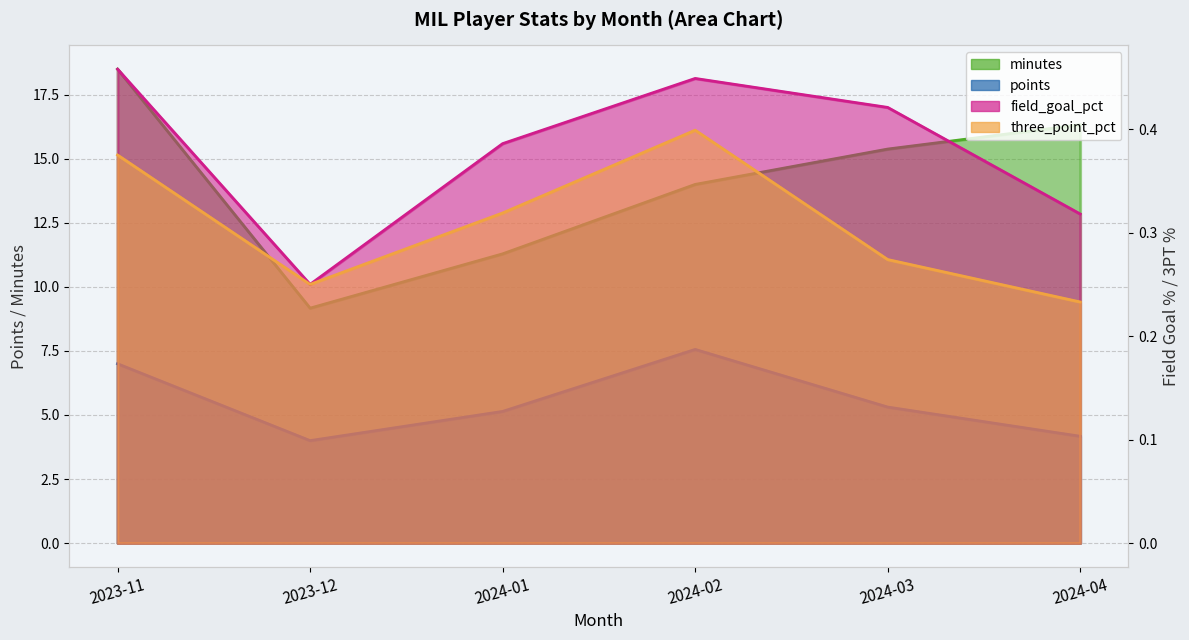

Where does the points series first go above 5?

2023-11